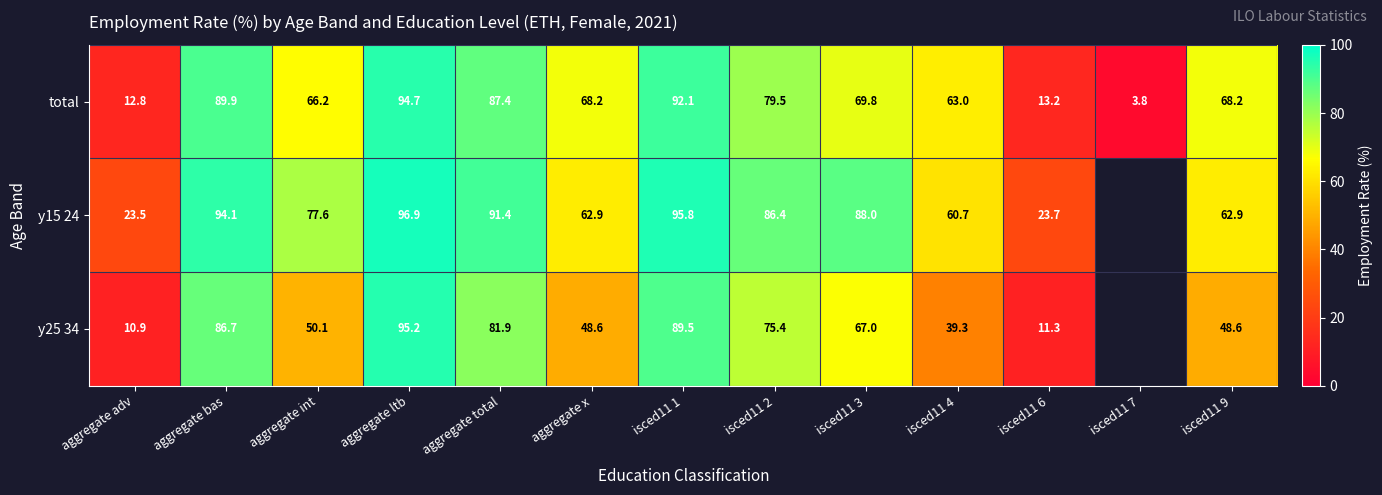

The y25 34 series shows 82.3 at aggregate int. True or false?

False